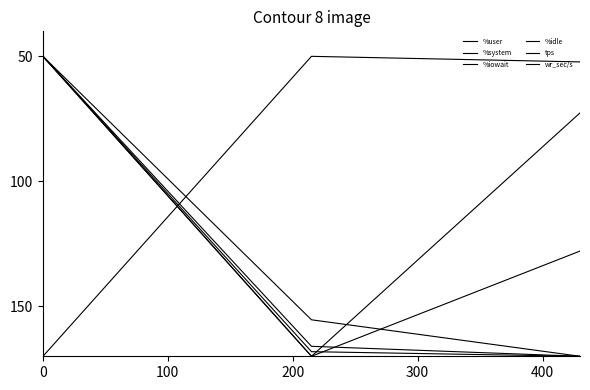

List the labels in order of %idle value, largest first.

0, 200, 100